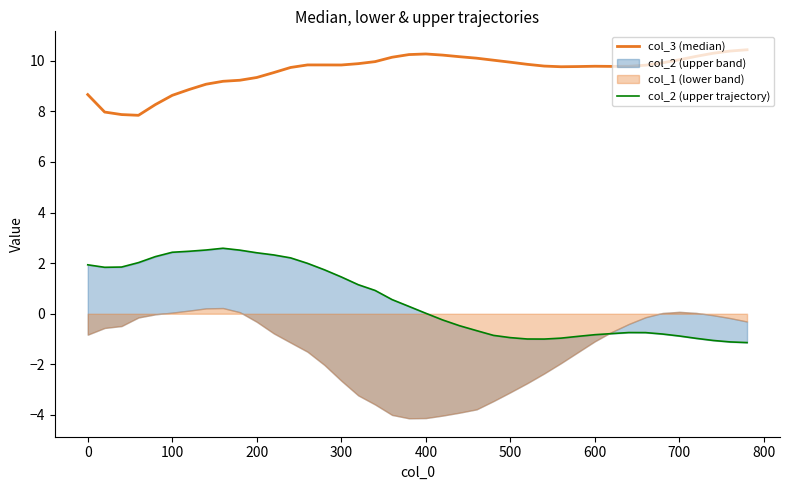

What is the sum of all col_3 (median) values?

384.2